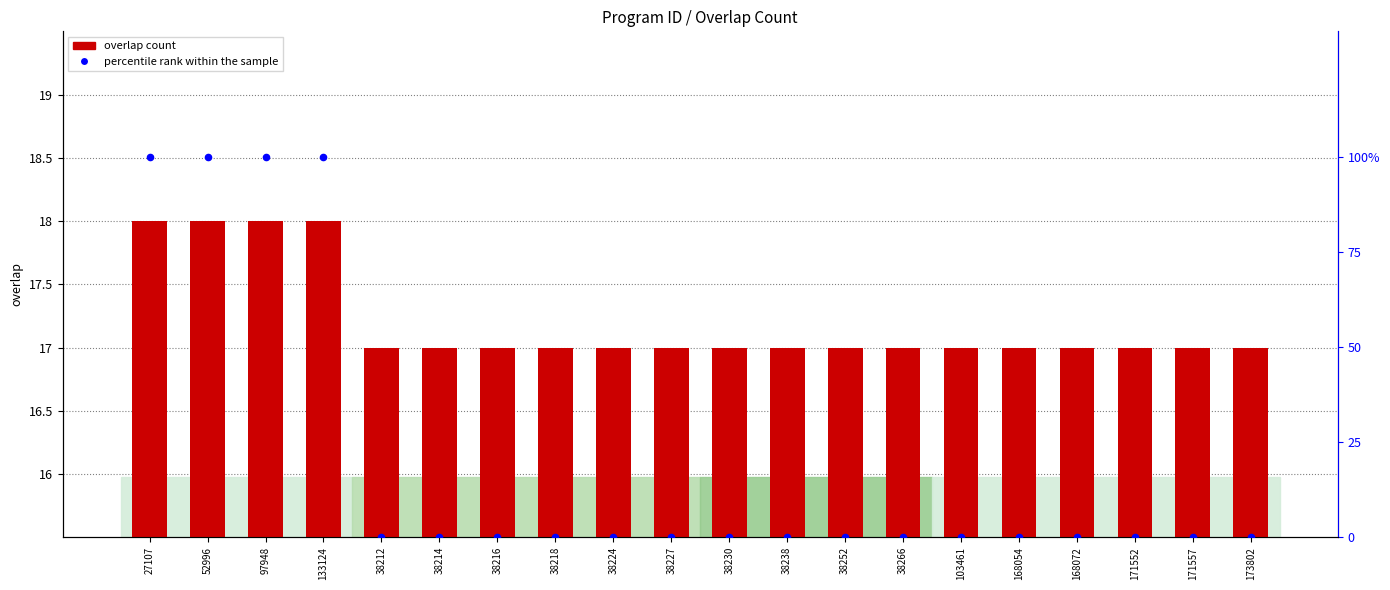

Which series has the largest Y range (max minus min)?

percentile rank within the sample